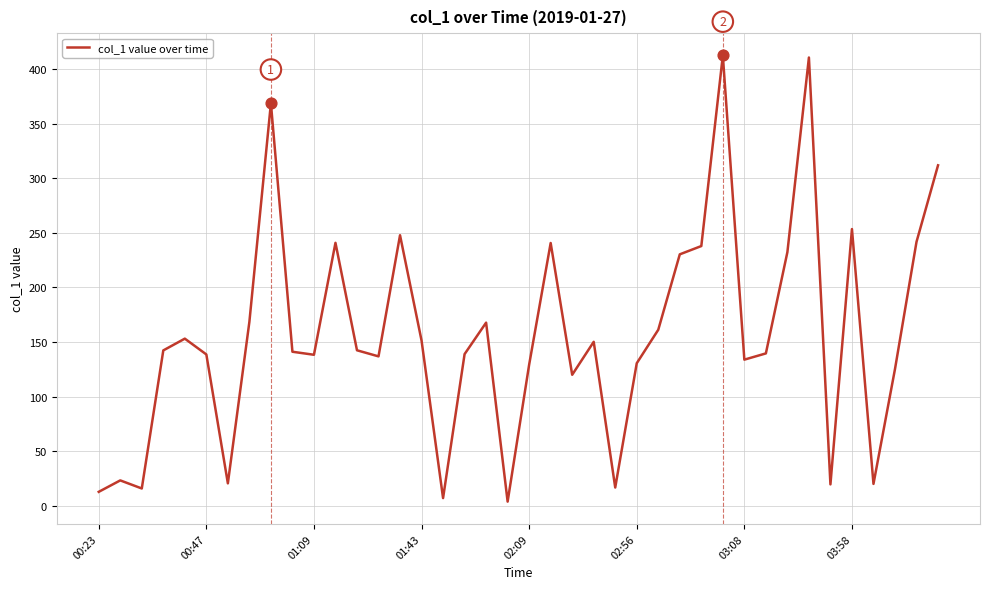

What is the difference between the maximum and minimum values?

408.3